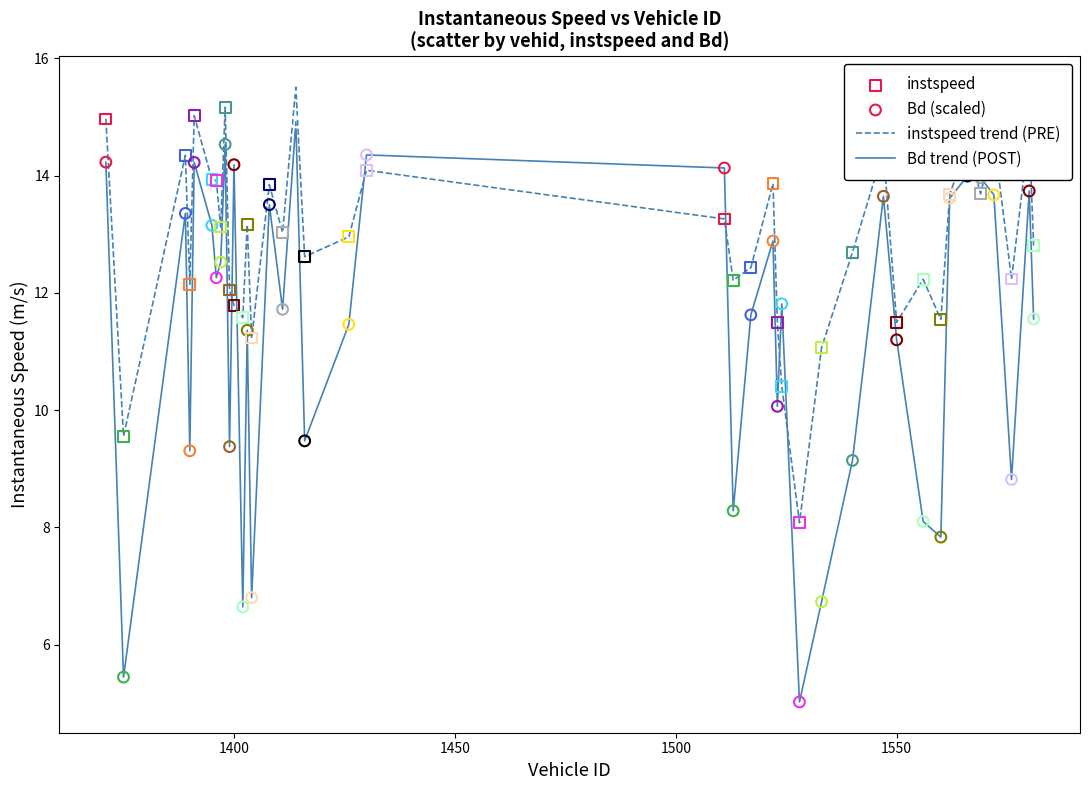

What is the minimum value shown in the chart?

5.0